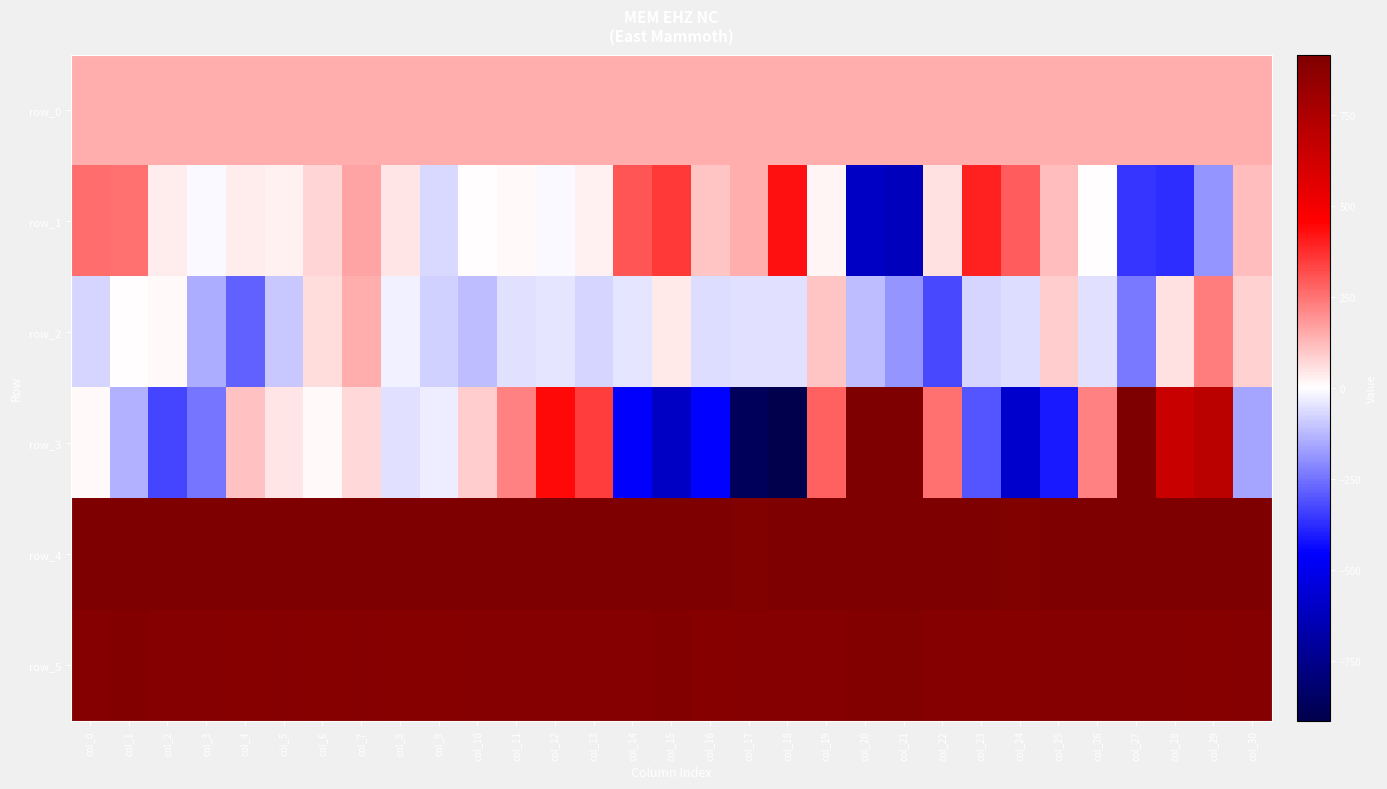

At which label does row_1 reach its minimum?

col_21